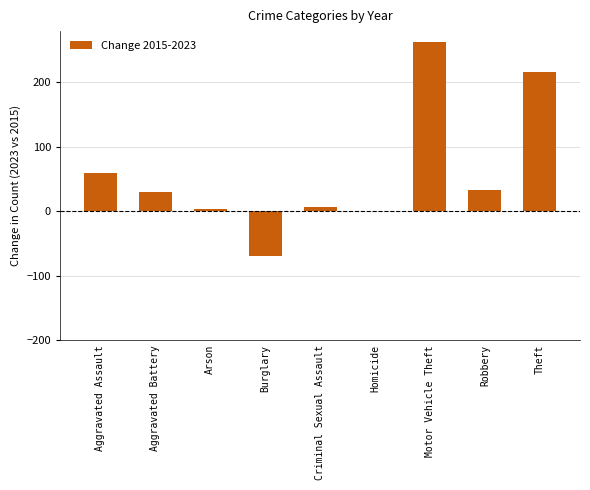

Between Aggravated Assault and Burglary, which is larger?

Aggravated Assault